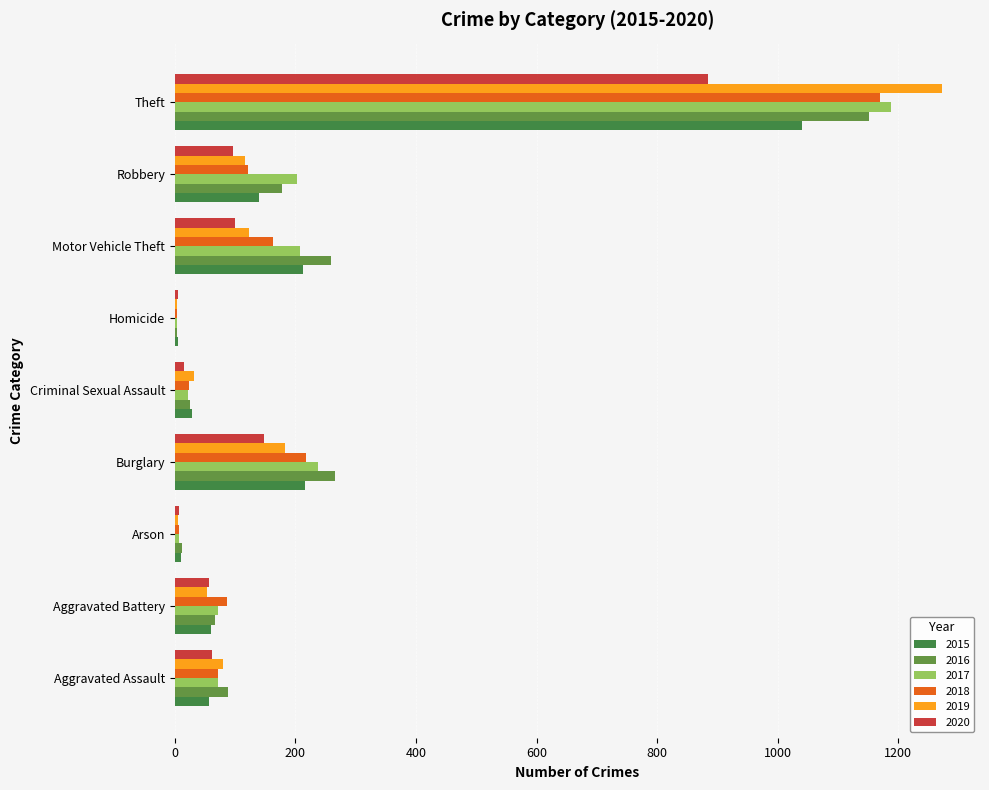

What is the average value of the 2017 series?

223